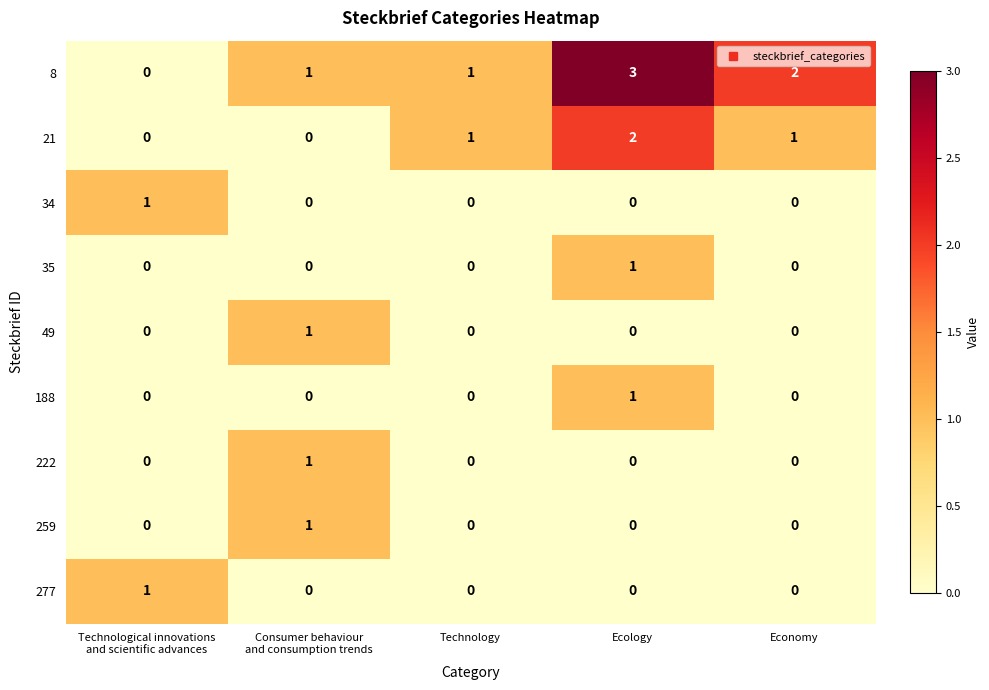

How many 35 values are between 0 and 1?

5